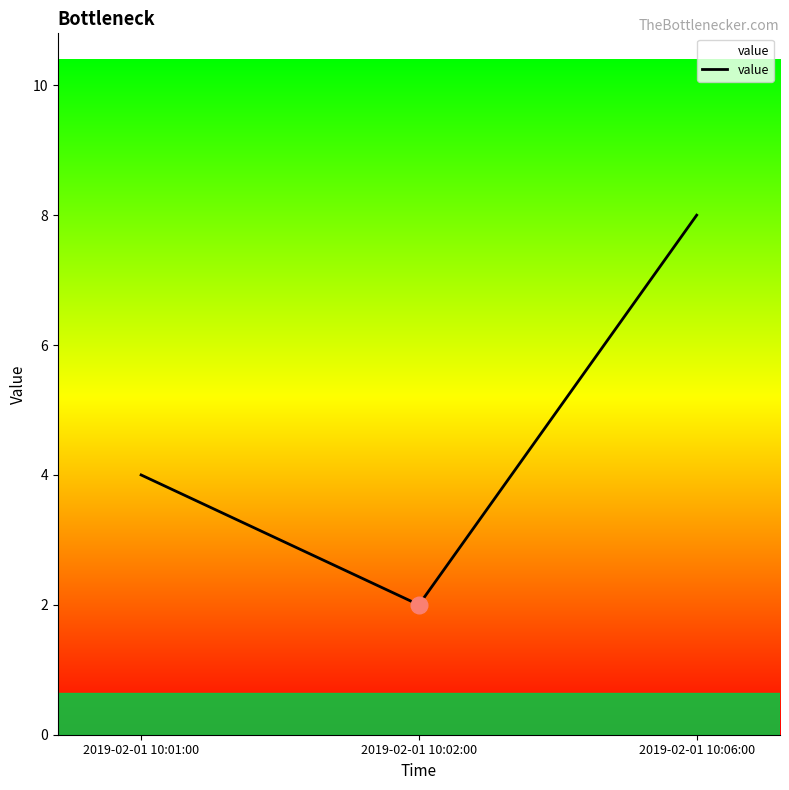

What is the difference between the second highest and minimum values?

2